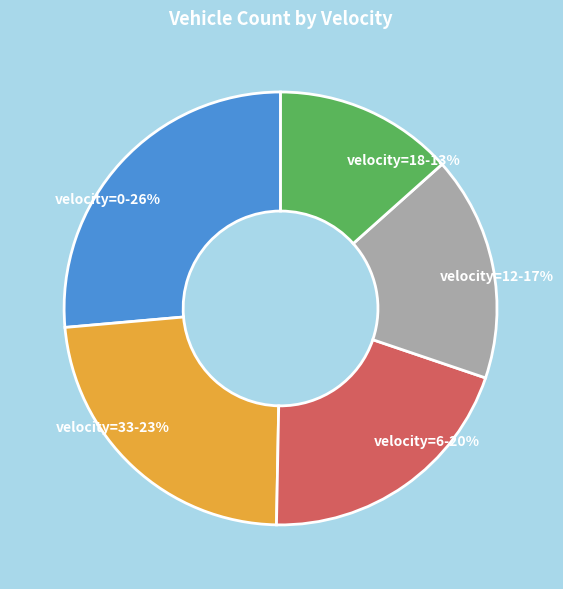

True or false: velocity=0 accounts for 26% of the total.

True